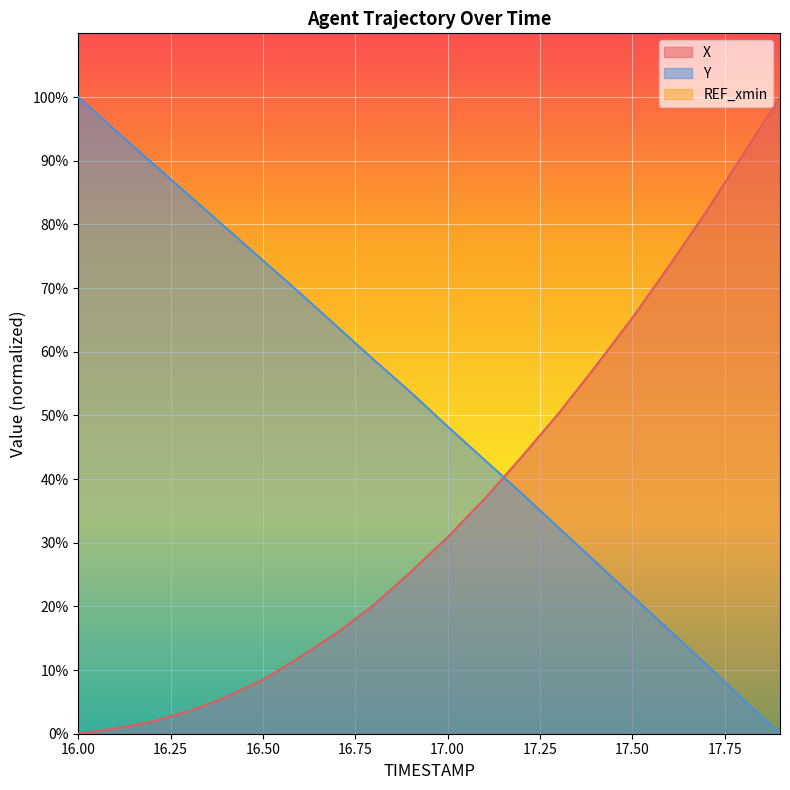

Which series changed the most between 17.0 and 17.4?

X